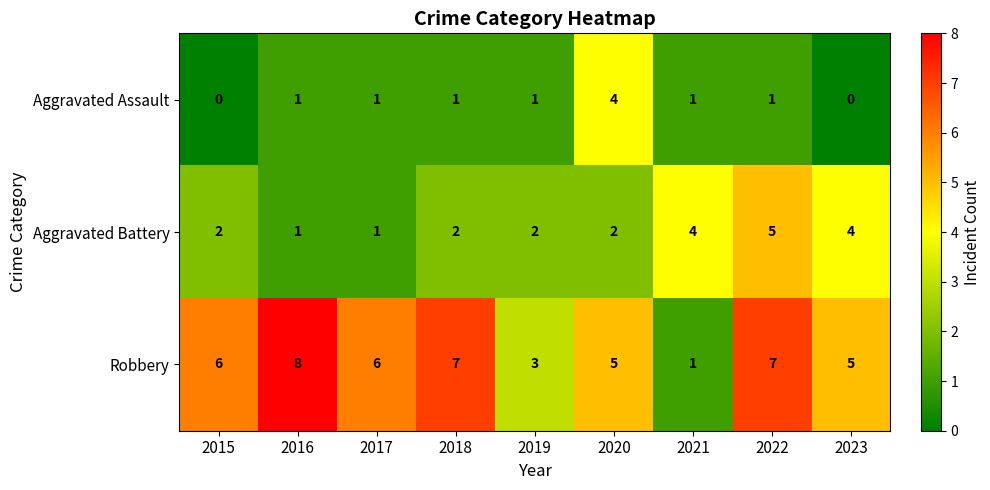

What is the difference between the highest and lowest values at 2023?

5